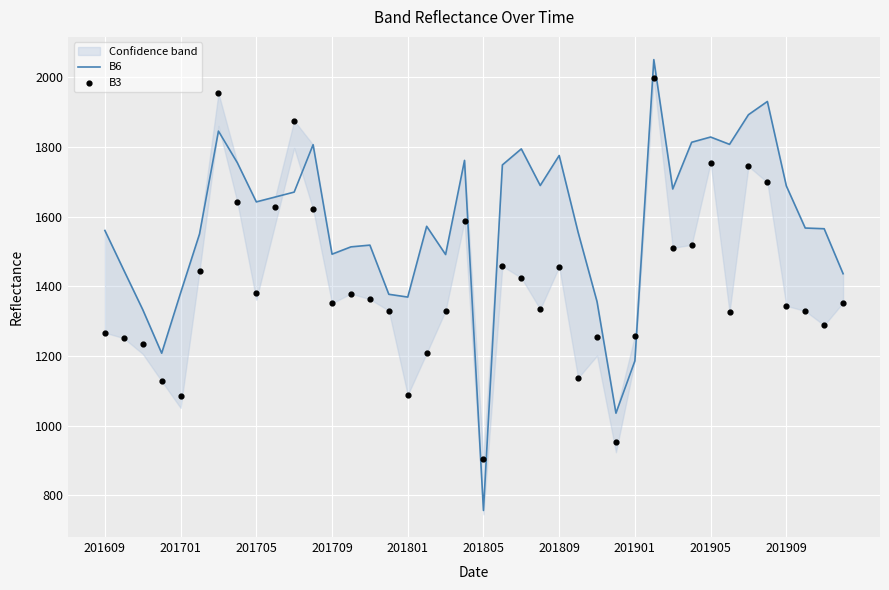

Which series reaches the minimum Y coordinate?

B6